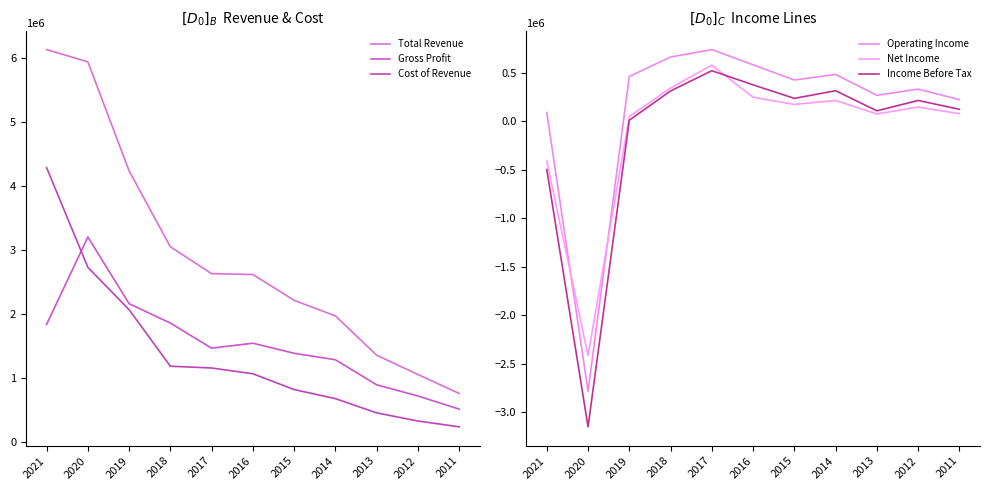

At 2013, list the series in order from largest to smallest.

Total Revenue, Gross Profit, Cost of Revenue, Operating Income, Income Before Tax, Net Income